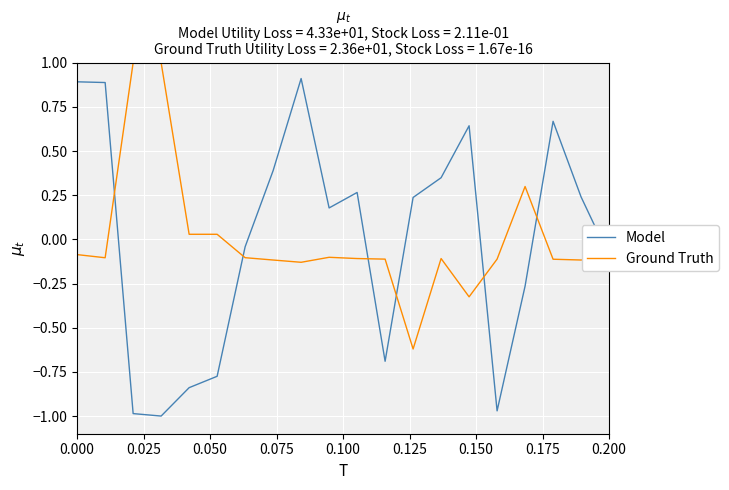

True or false: Model has more than 1 points higher than both neighbors.

True